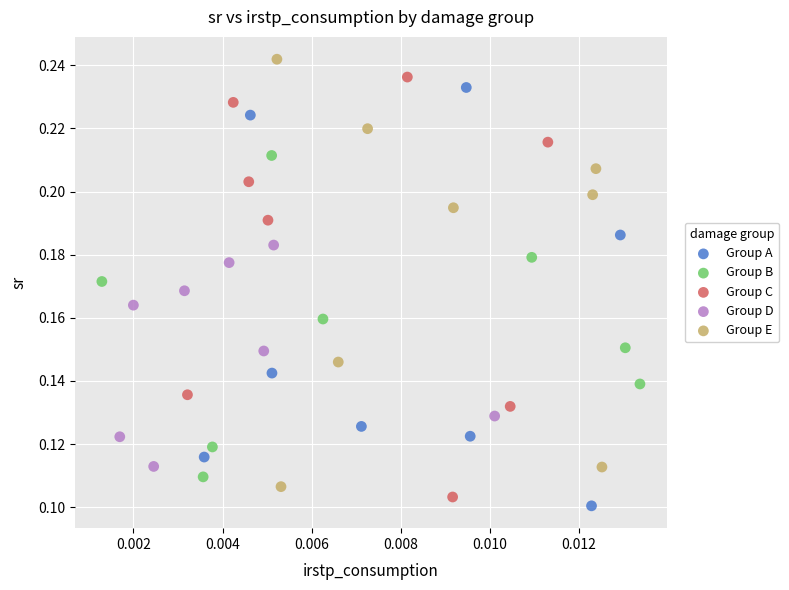

Which series reaches the maximum Y coordinate?

Group E